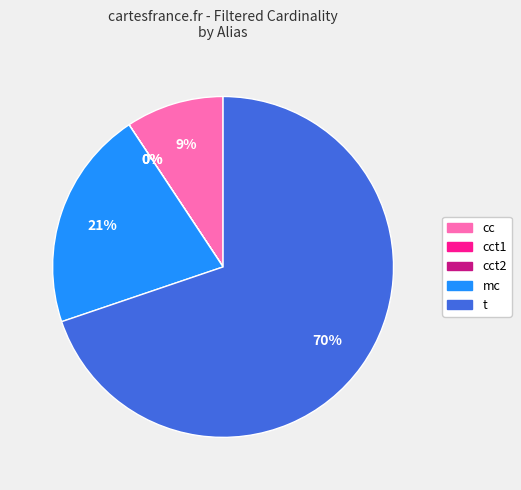

To the nearest percent, what is the difference between the largest and smallest slice percentages?

70%